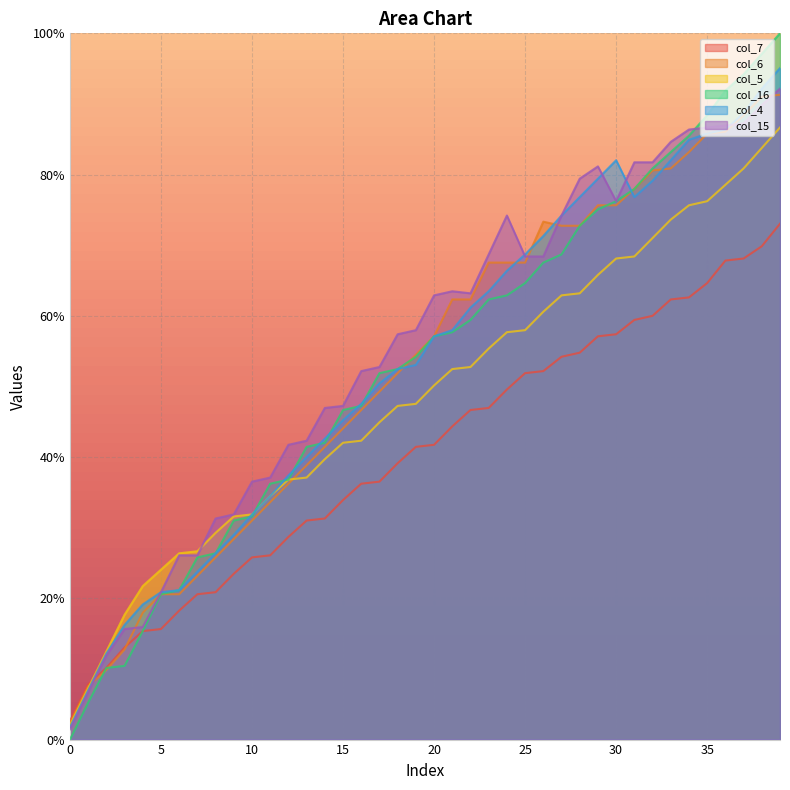

What is the average value of the col_16 series?

53.3